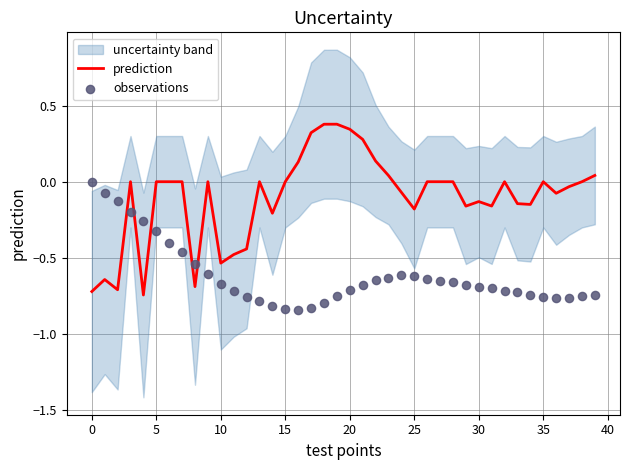

The prediction series shows -0.8 at 10. True or false?

False